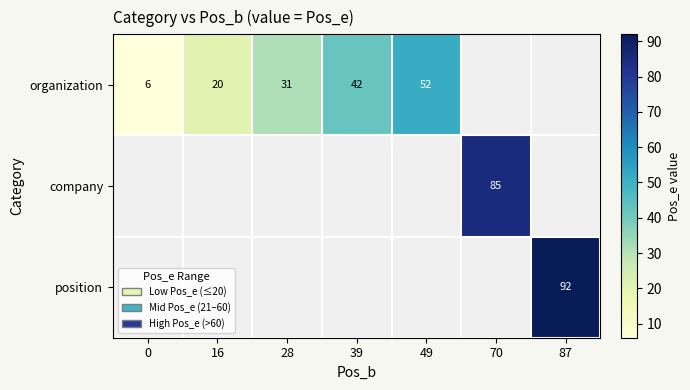

At how many categories does at least one series exceed 19?

6